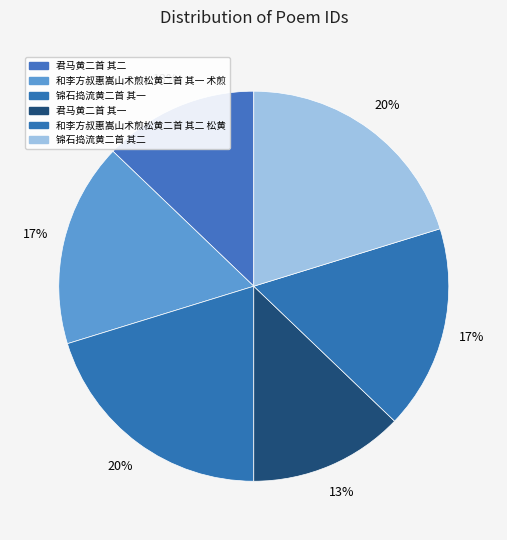

Does 锦石捣流黄二首 其二 account for over 50% of the chart?

No